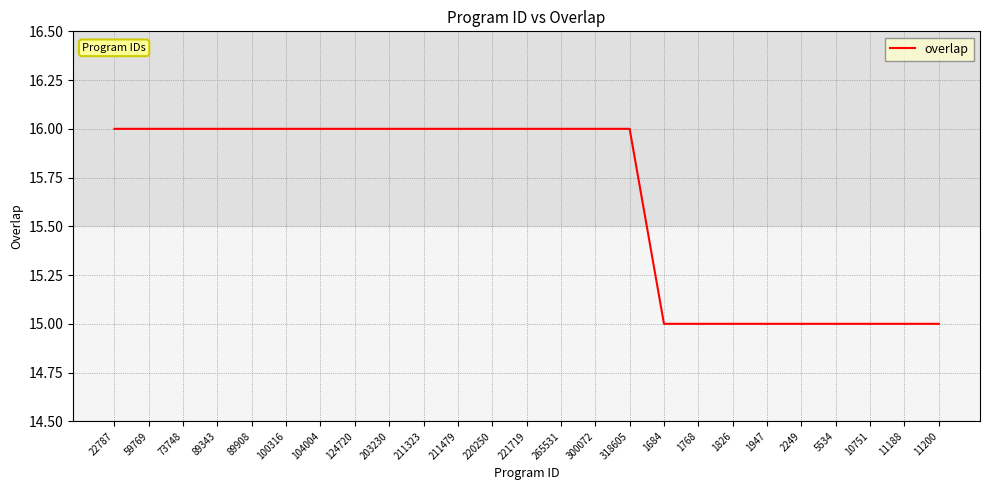

What is the minimum value shown in the chart?

15